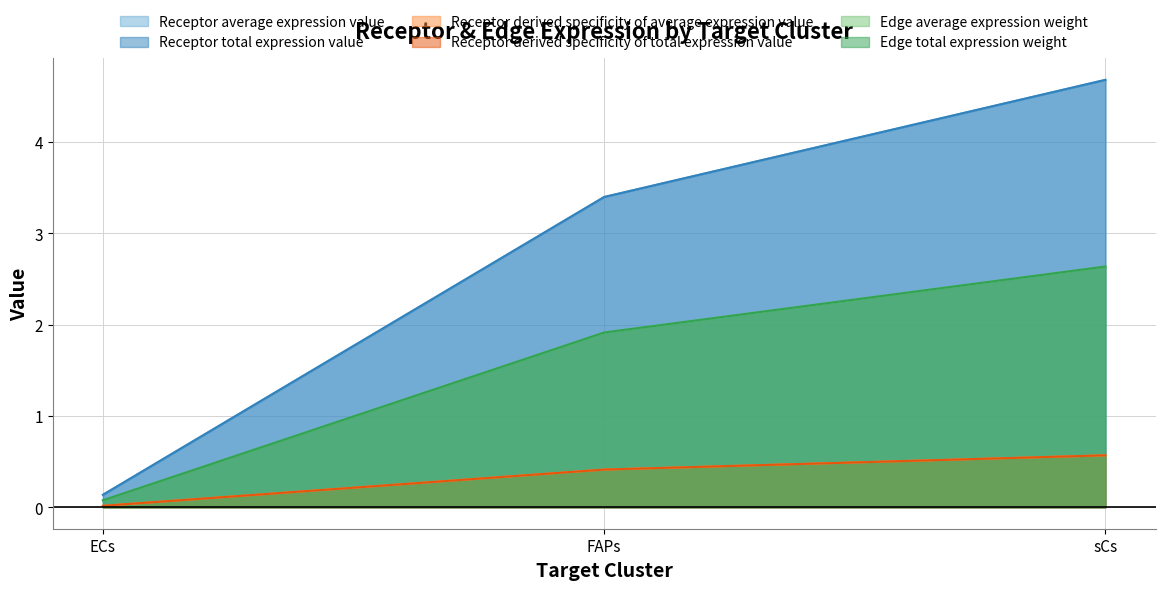

Which label corresponds to the largest value in the chart?

sCs